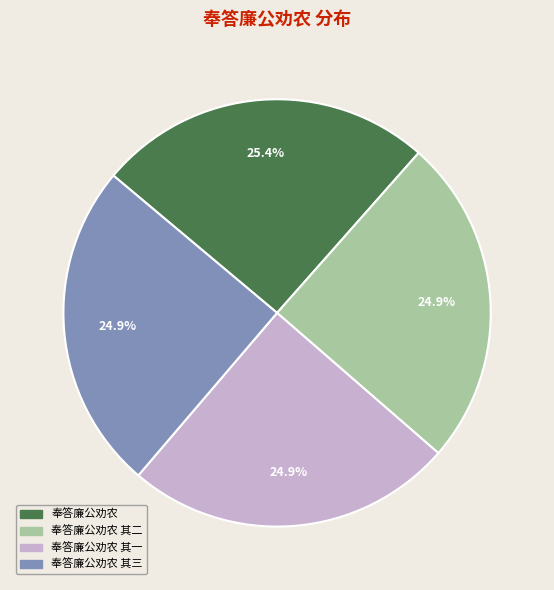

Count the number of slices in the pie.

4